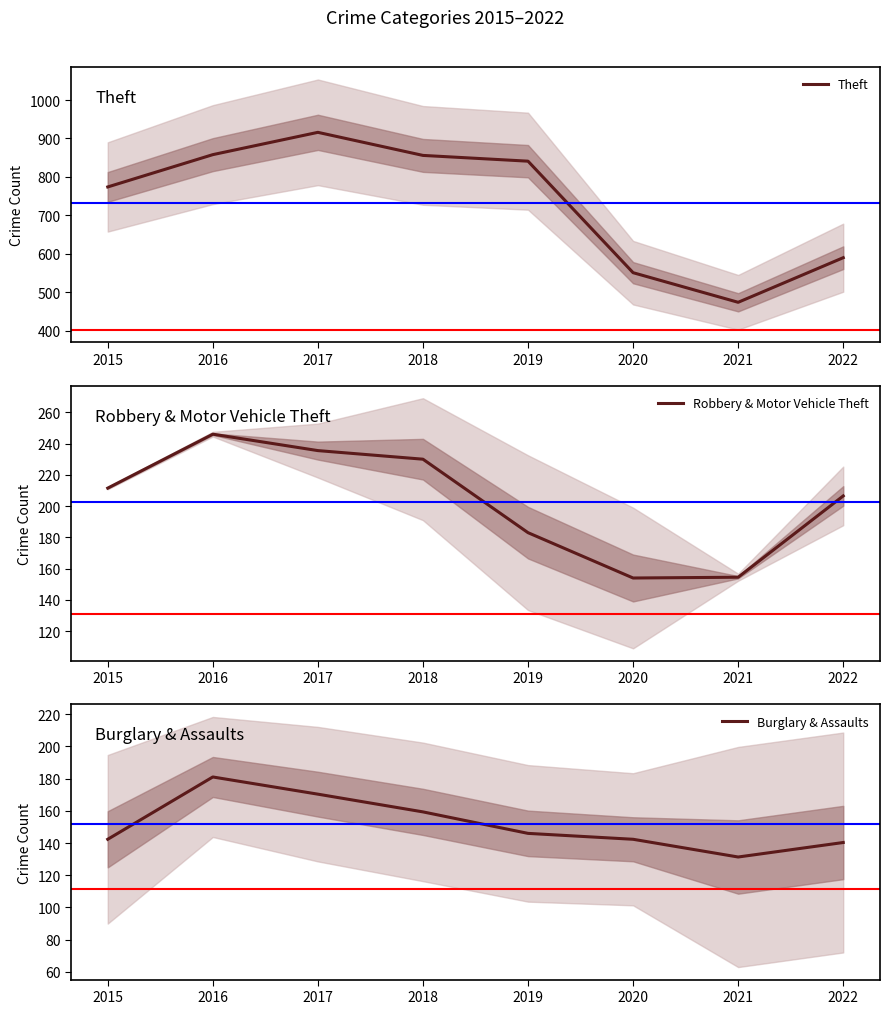

How many interior local valleys does the Theft series have?

1